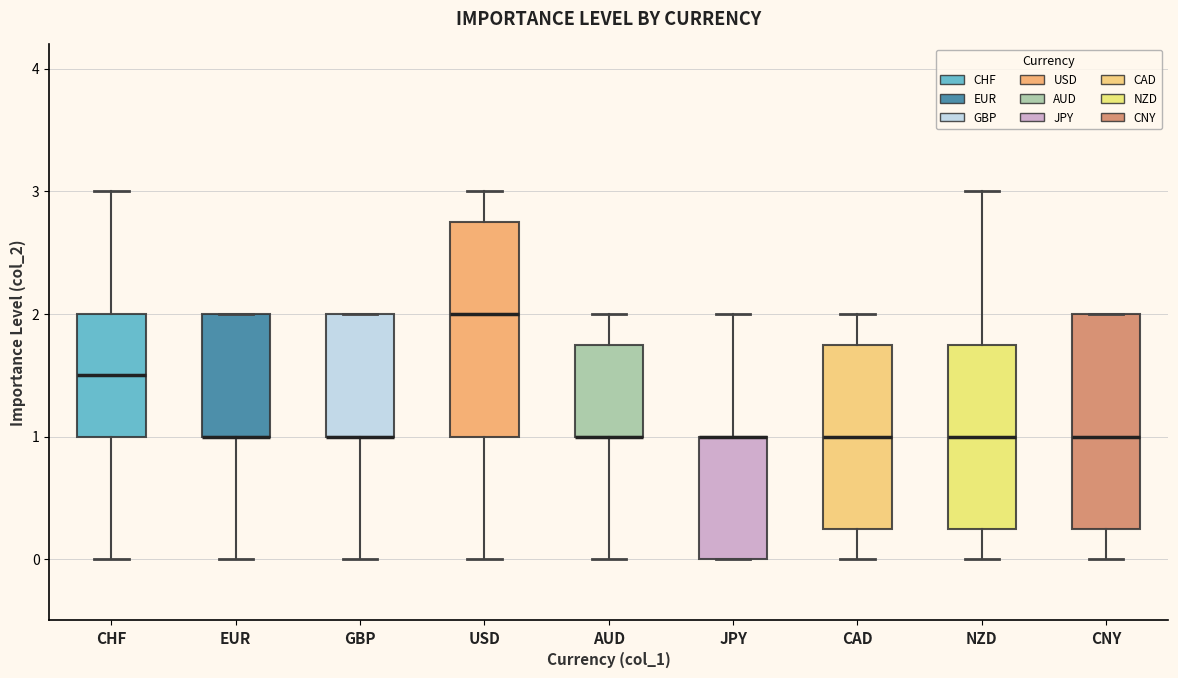

Where is the lower edge of the box for GBP on the y-axis? The values are not printed on the chart, so give them approximately, as read against the axis.

1.0